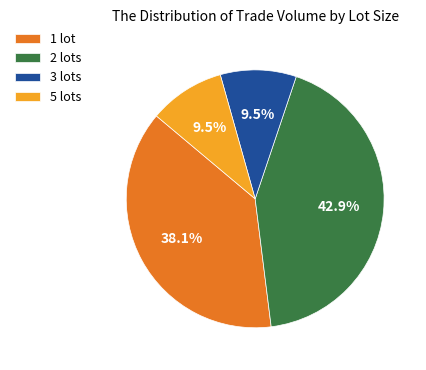

Is there a majority slice in this chart?

No